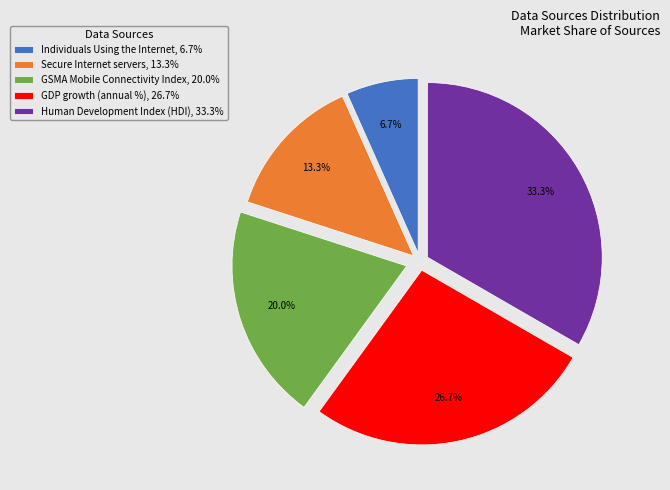

Rank the categories by value from lowest to highest.

Individuals Using the Internet, Secure Internet servers, GSMA Mobile Connectivity Index, GDP growth (annual %), Human Development Index (HDI)